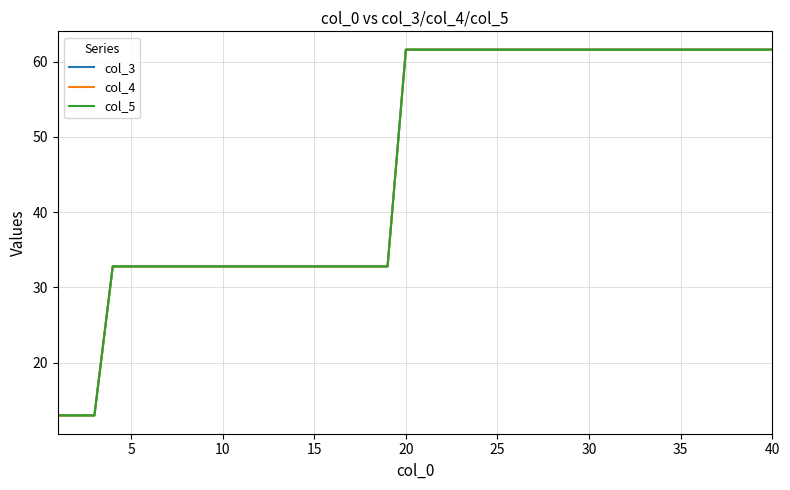

What is the minimum value for col_3?

13.0